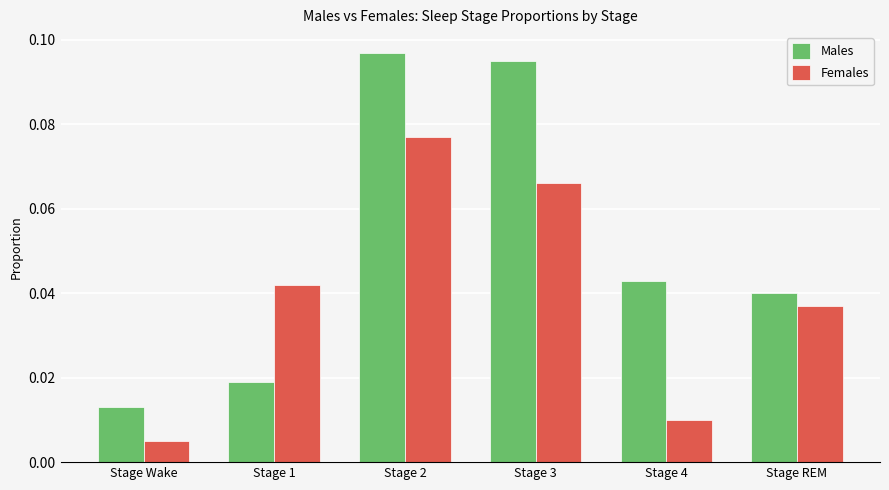

The value of Males at Stage 3 is 0.0. True or false?

False